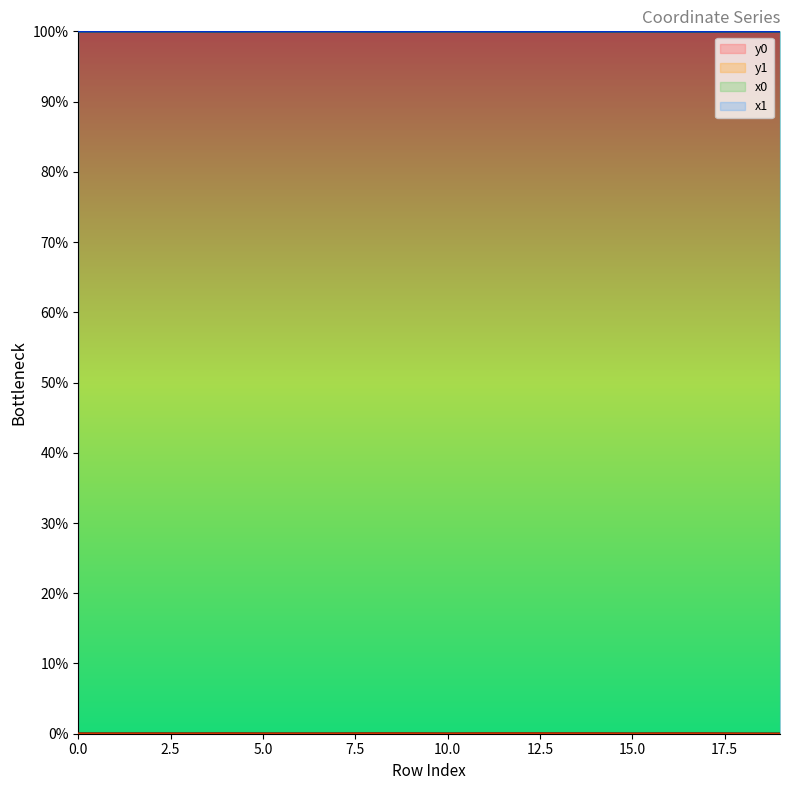

Does the chart display data point markers on the line(s)?

No